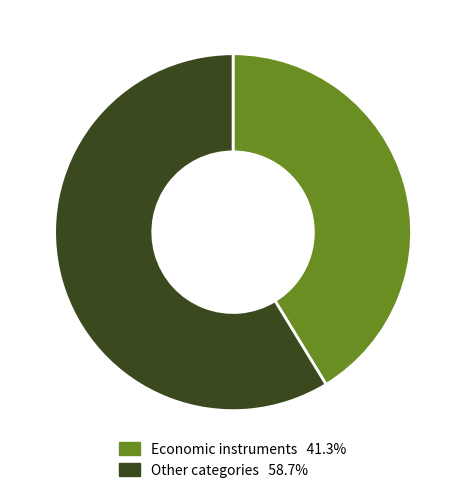

Does any single category account for the majority?

Yes